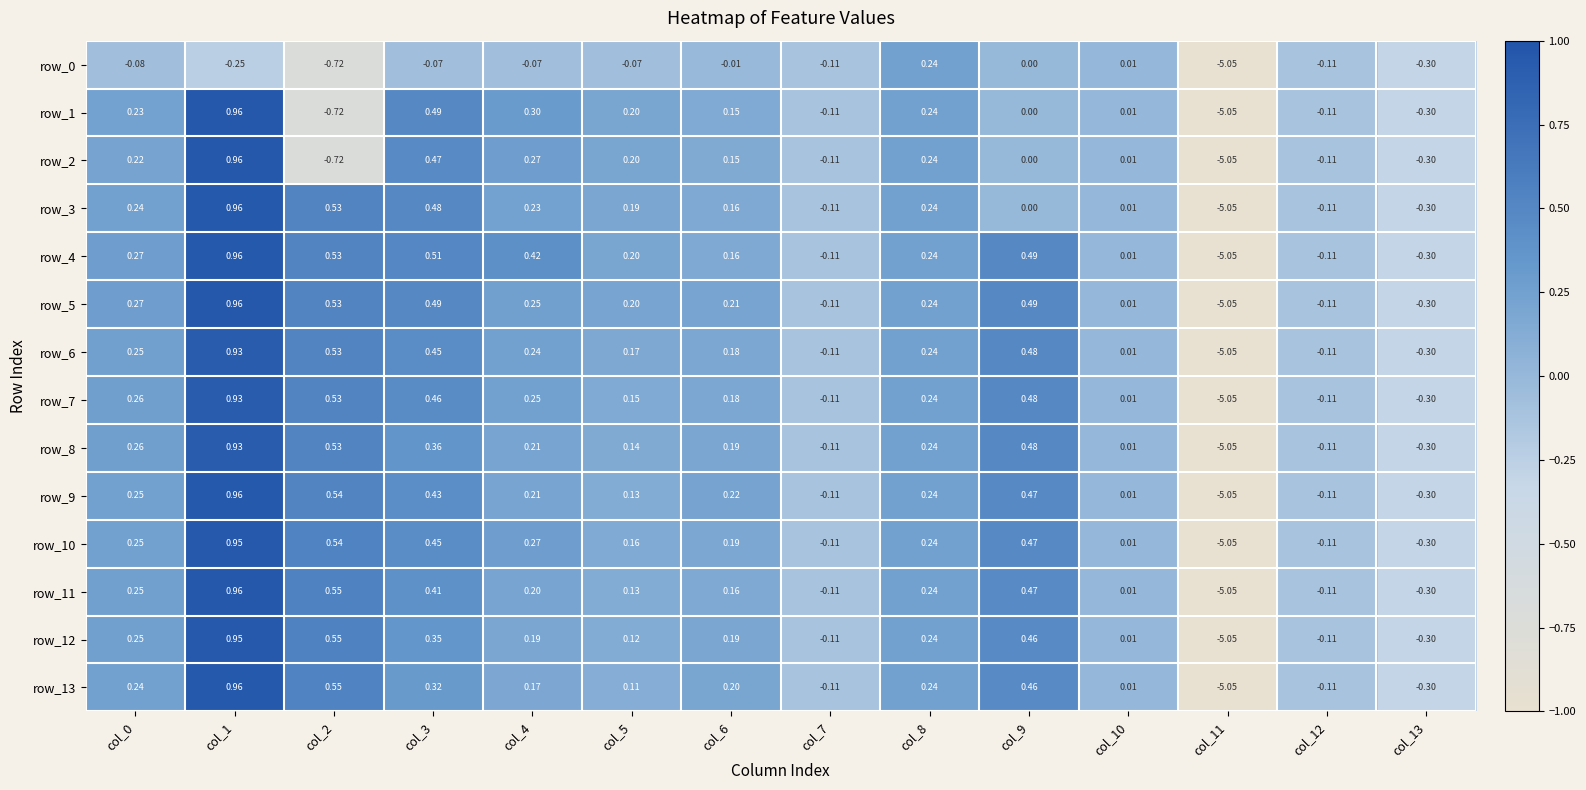

Which label corresponds to the smallest value in the chart?

col_11